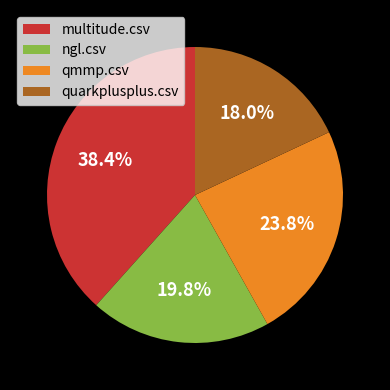

How many slices are in this pie chart?

4